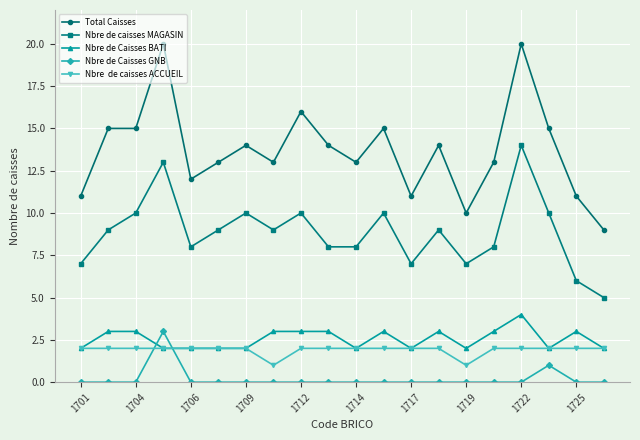

What is the greatest value displayed?

20